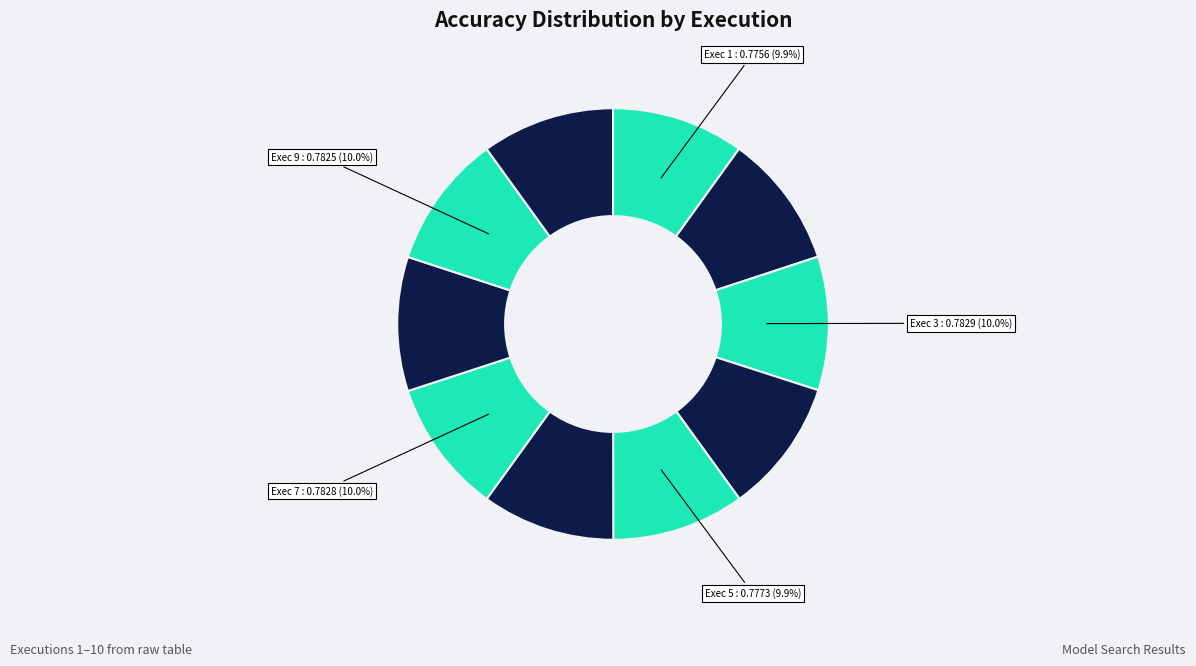

Rank the categories by value from lowest to highest.

1, 5, 10, 6, 9, 2, 7, 3, 8, 4